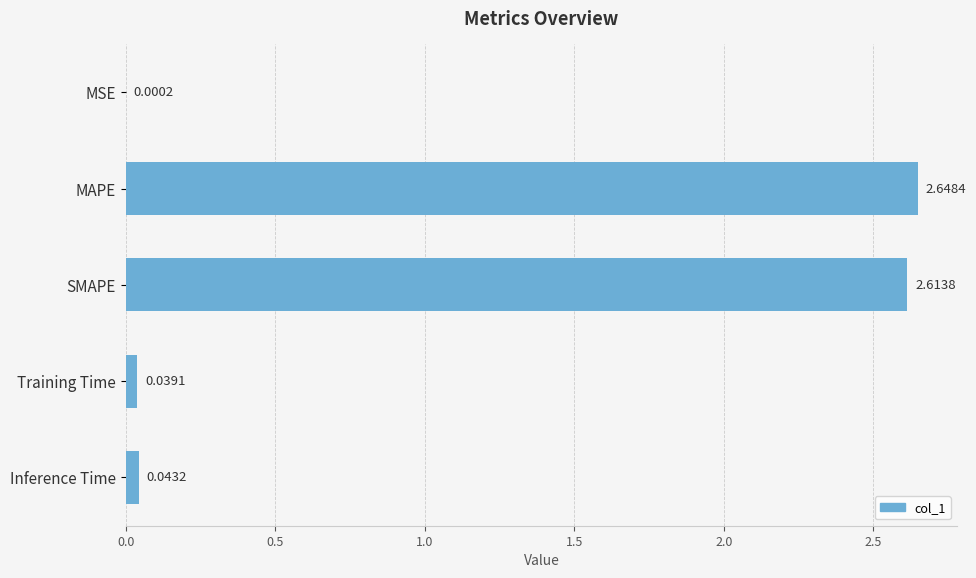

Which category has the highest value across all series?

MAPE